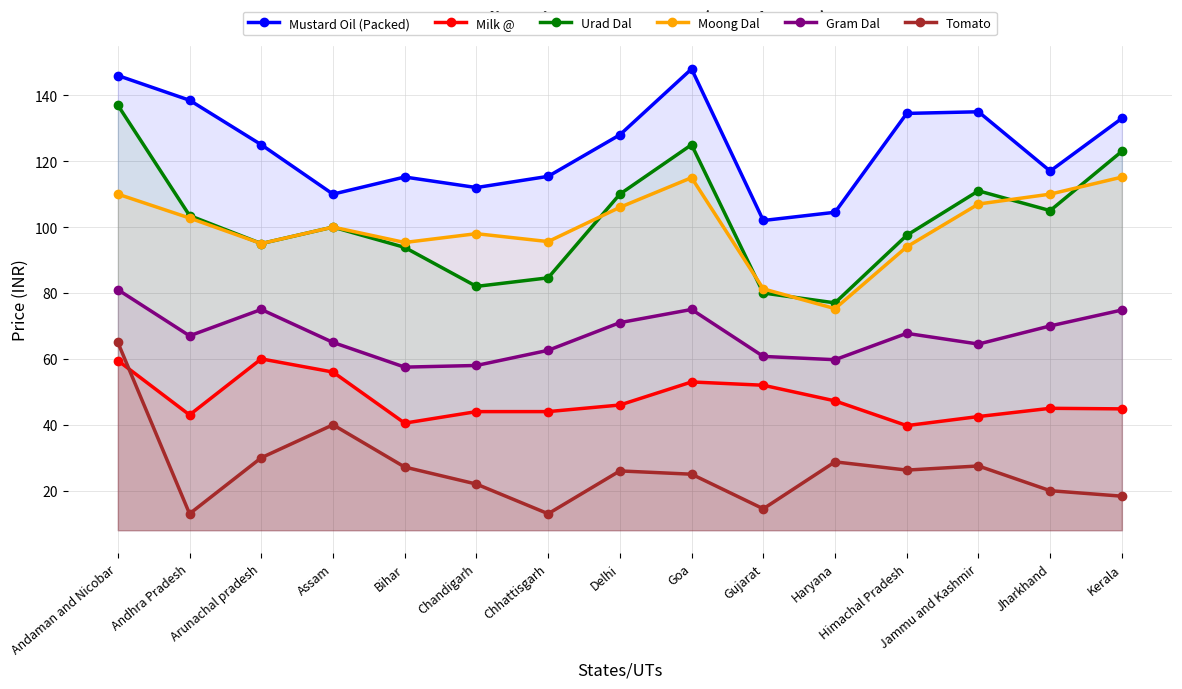

The Mustard Oil (Packed) series shows 138.5 at Andhra Pradesh. True or false?

True